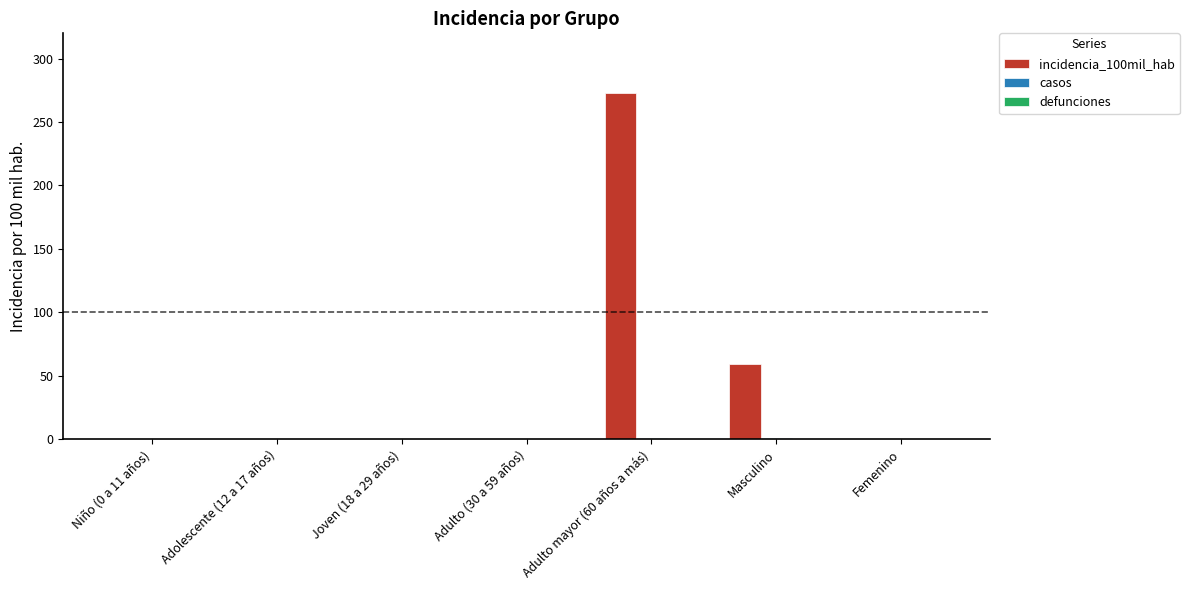

The value of incidencia_100mil_hab at Niño (0 a 11 años) is 104.6. True or false?

False